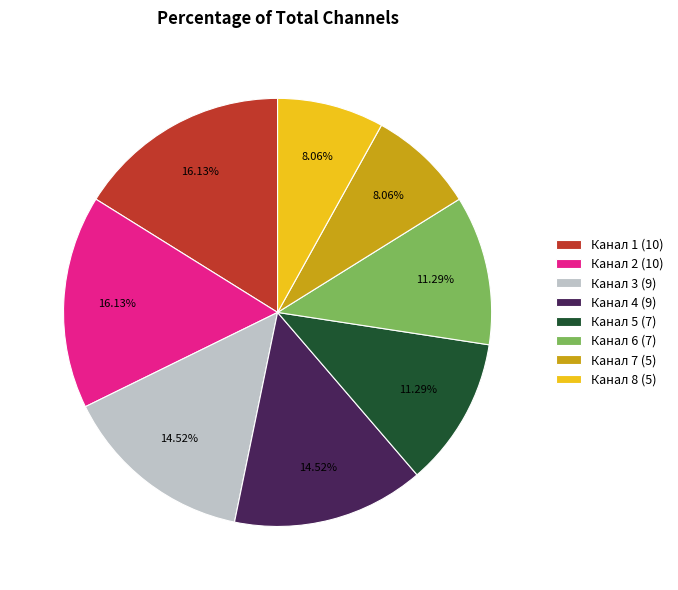

What is the ratio of the value at Канал 6 (7) to the value at Канал 1 (10)?

0.7